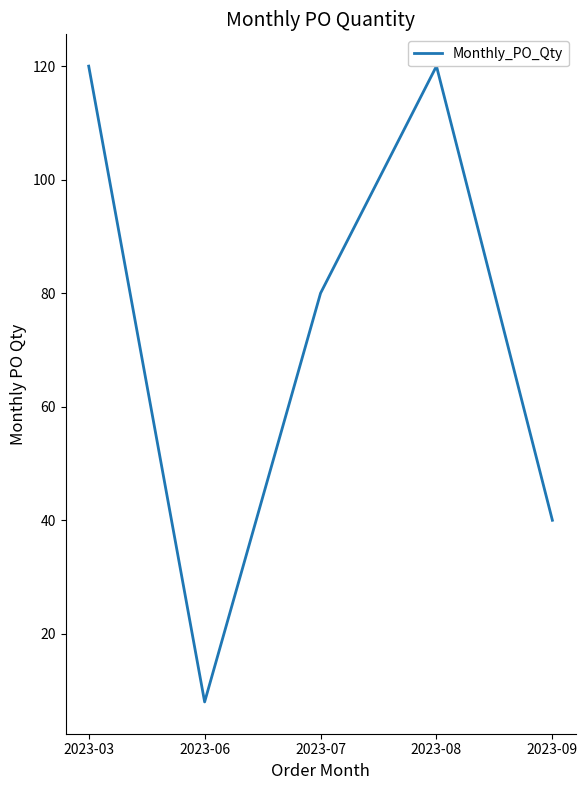

How many interior local peaks (higher than both neighbors) does the data have?

1